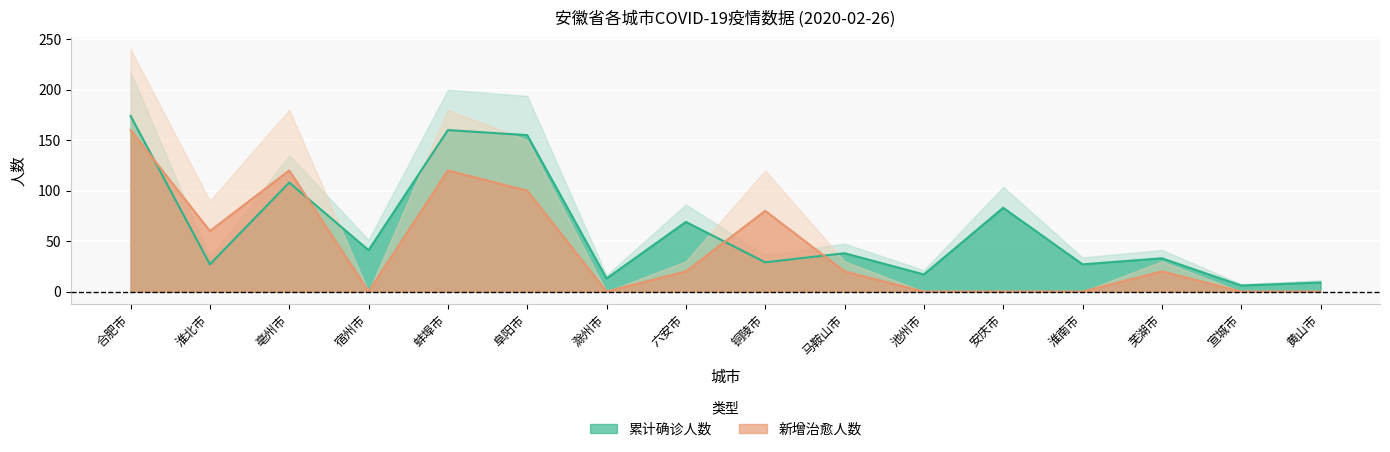

Is it true that 累计确诊人数 equals 155 at 阜阳市?

True